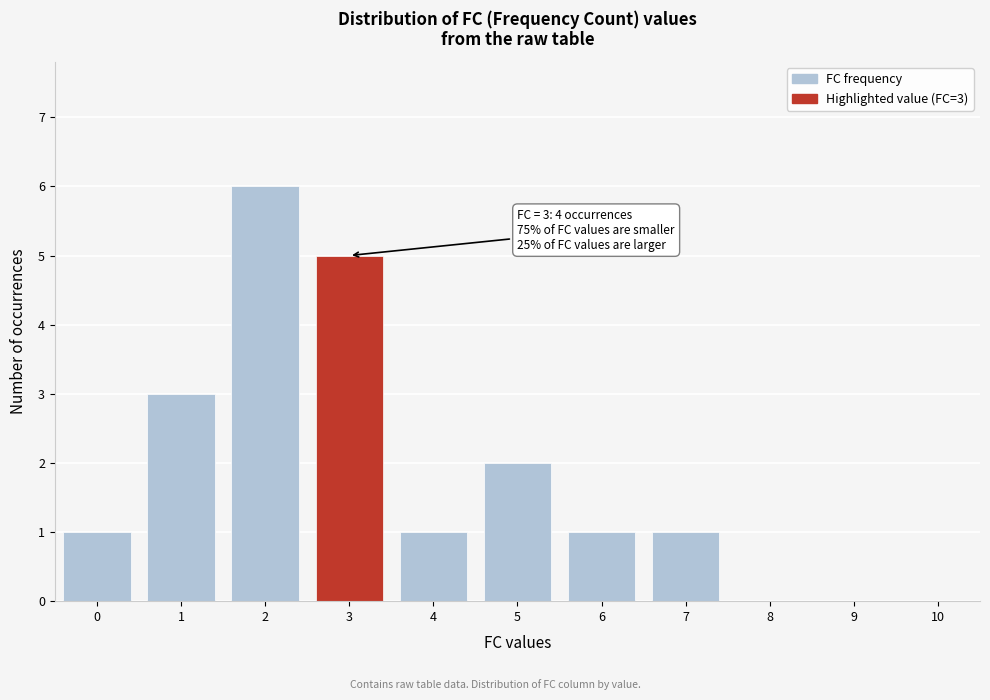

Reading left to right, list all the values displayed in this chart.

0=1	1=3	2=6	3=5	4=1	5=2	6=1	7=1	8=0	9=0	10=0